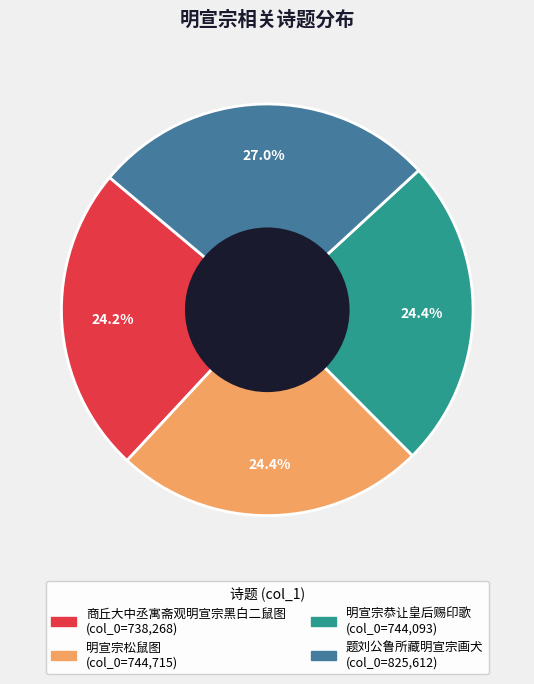

Count the number of slices in the pie.

4